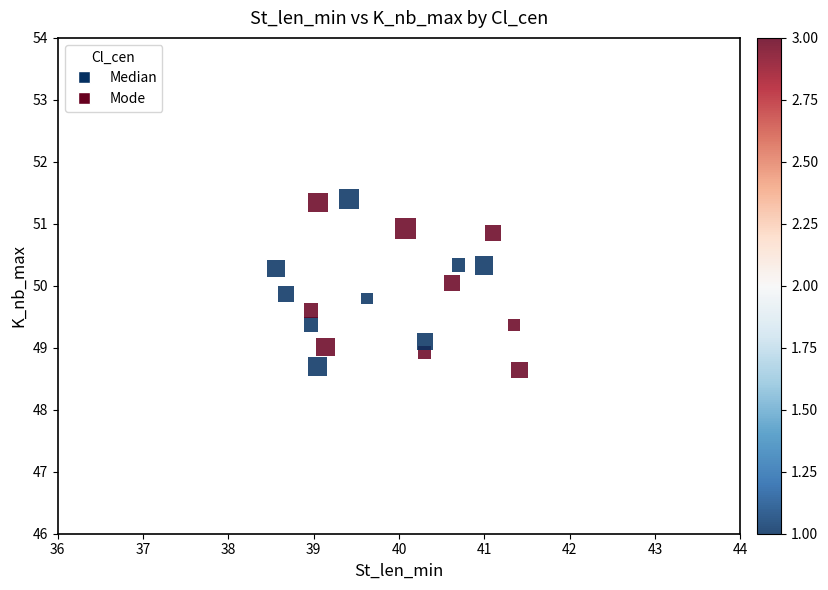

What is the range of Y values (max minus min)?

2.8